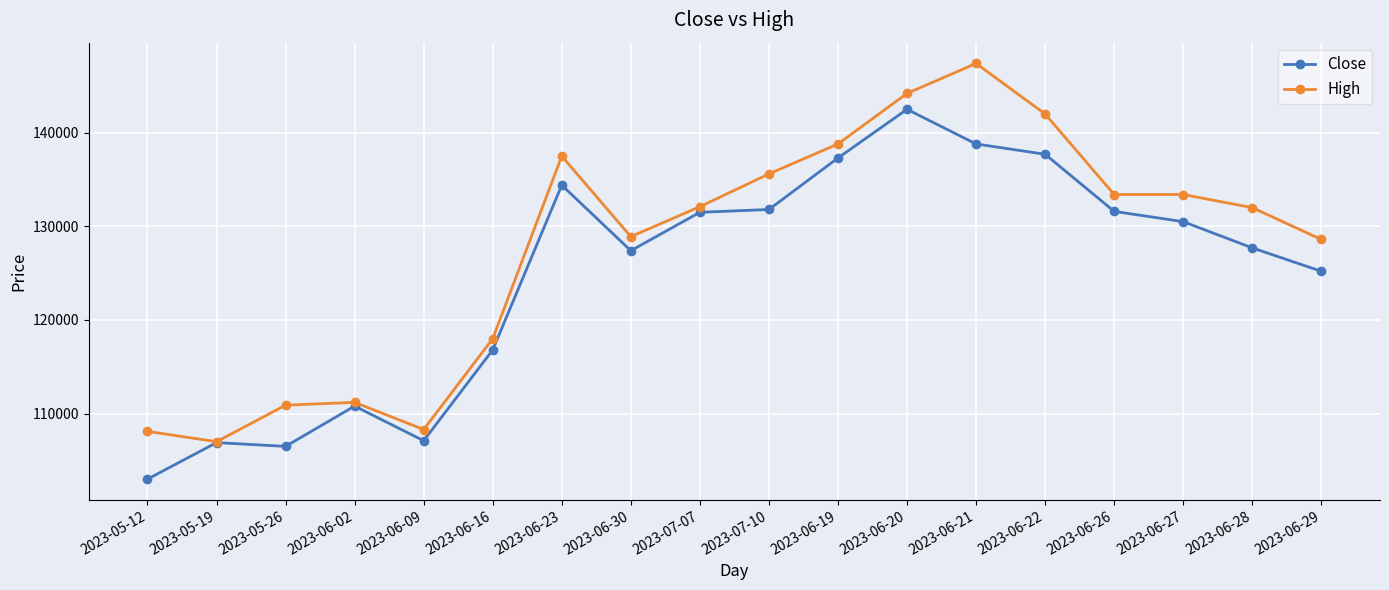

What is the total value across all series at 2023-05-19?

213900